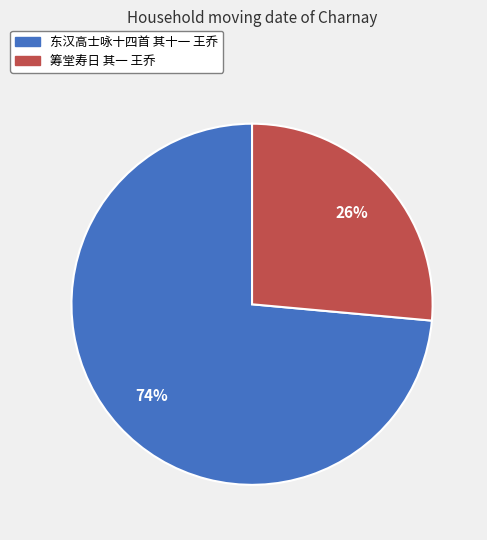

Count the number of slices in the pie.

2